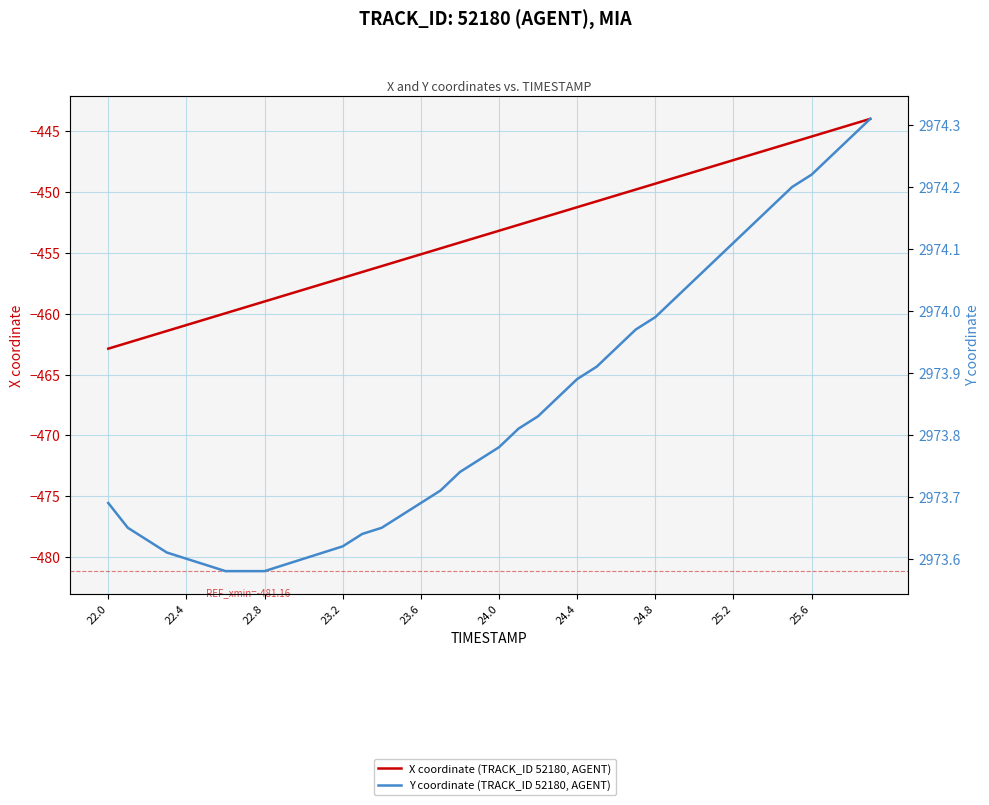

Is it true that Y coordinate (TRACK_ID 52180, AGENT) equals 4908.9 at 22?

False